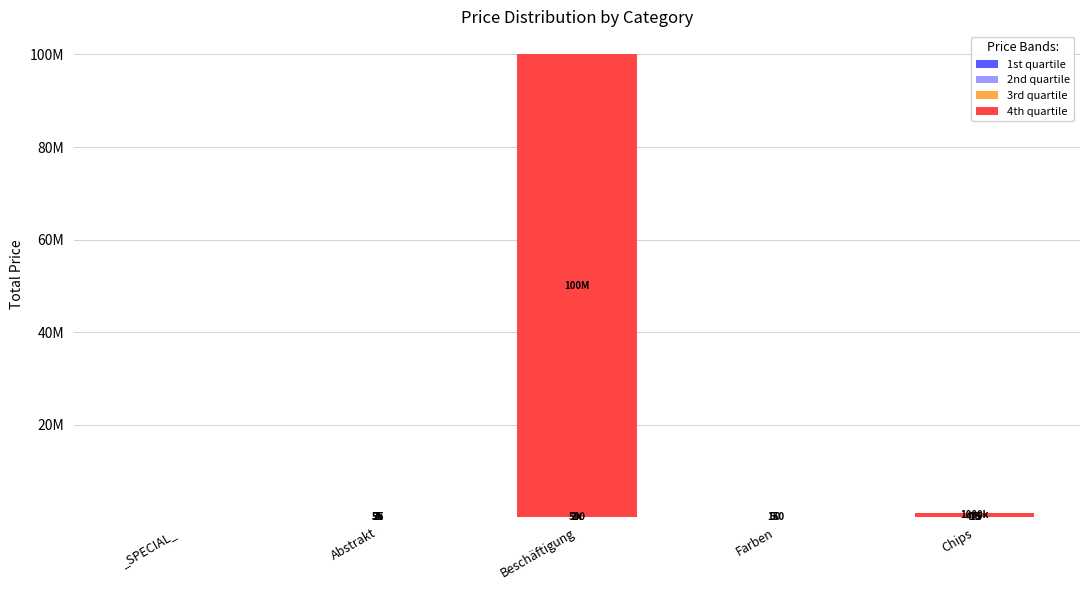

Does the chart contain stacked bars?

Yes